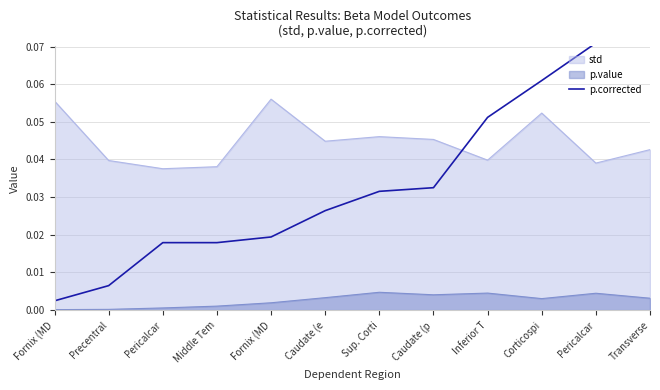

Which label corresponds to the smallest value in the chart?

Fornix (MD